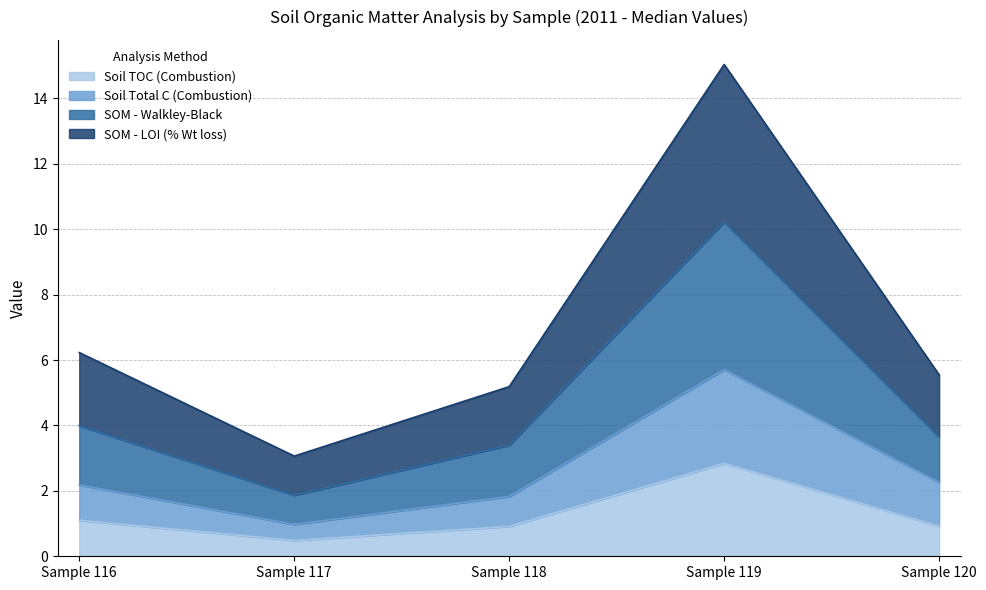

How many interior local peaks does the Soil Total C (Combustion) series have?

1